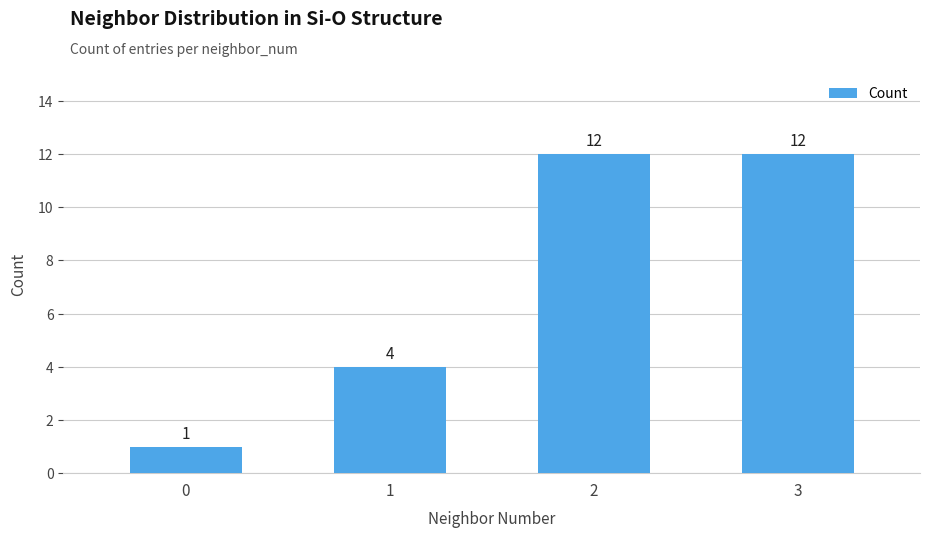

Count the values in the range 4 to 12.

3